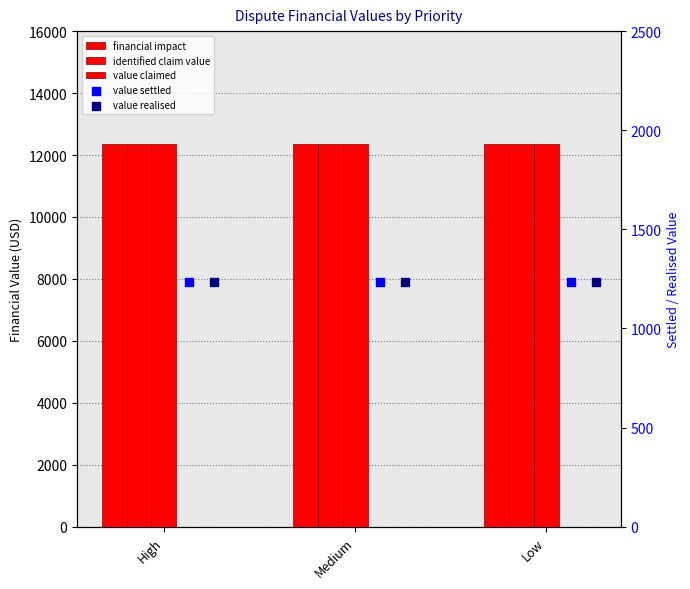

Which series reaches the minimum Y coordinate?

disputeValueSettled